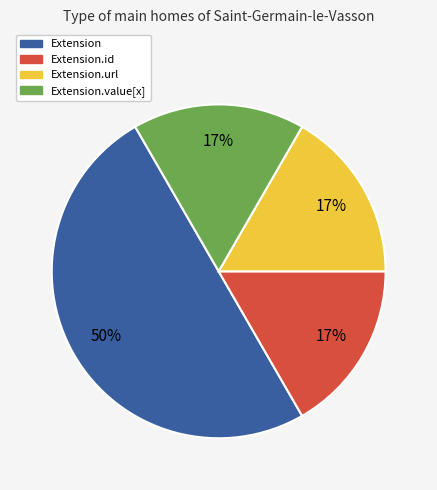

To the nearest percent, what is the difference between the largest and smallest slice percentages?

33%